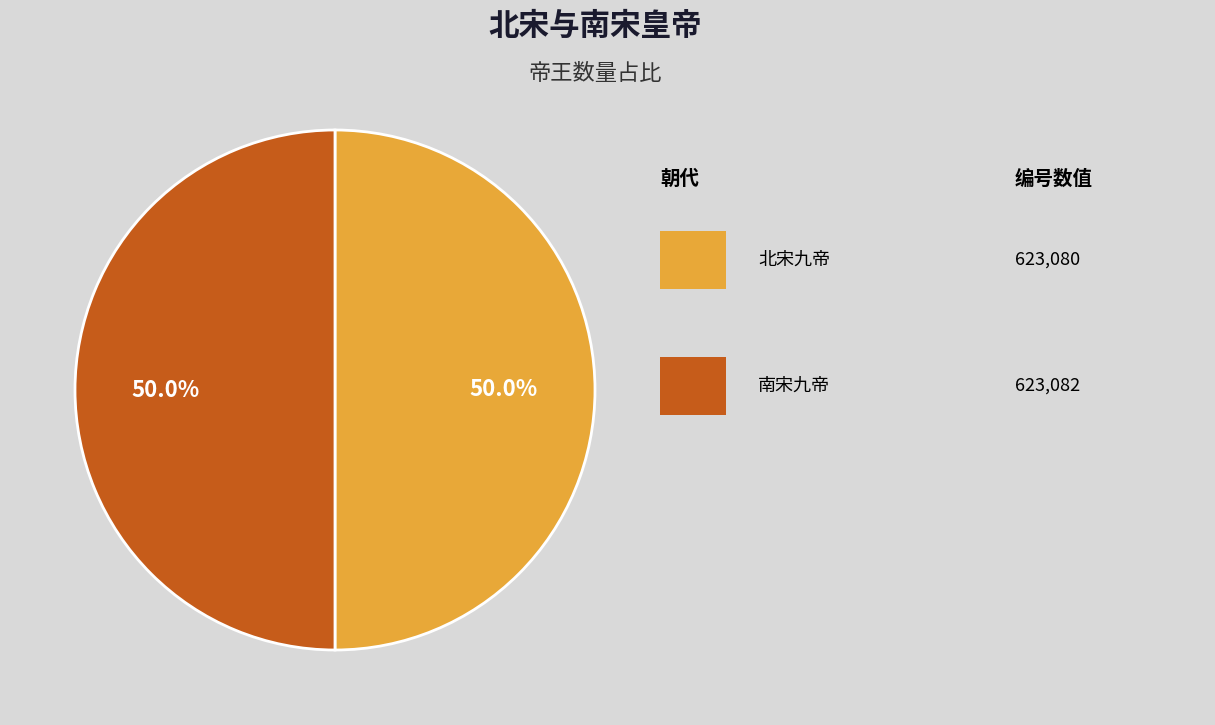

How many slices are in this pie chart?

2